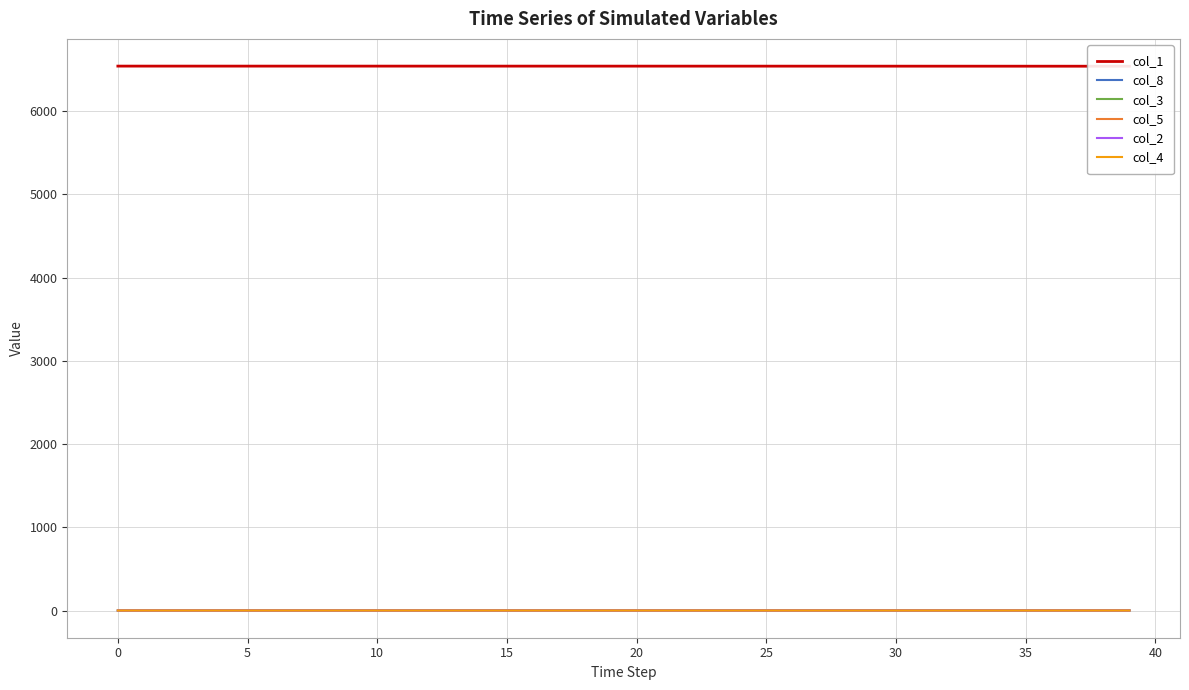

At which label does col_4 reach its peak?

34